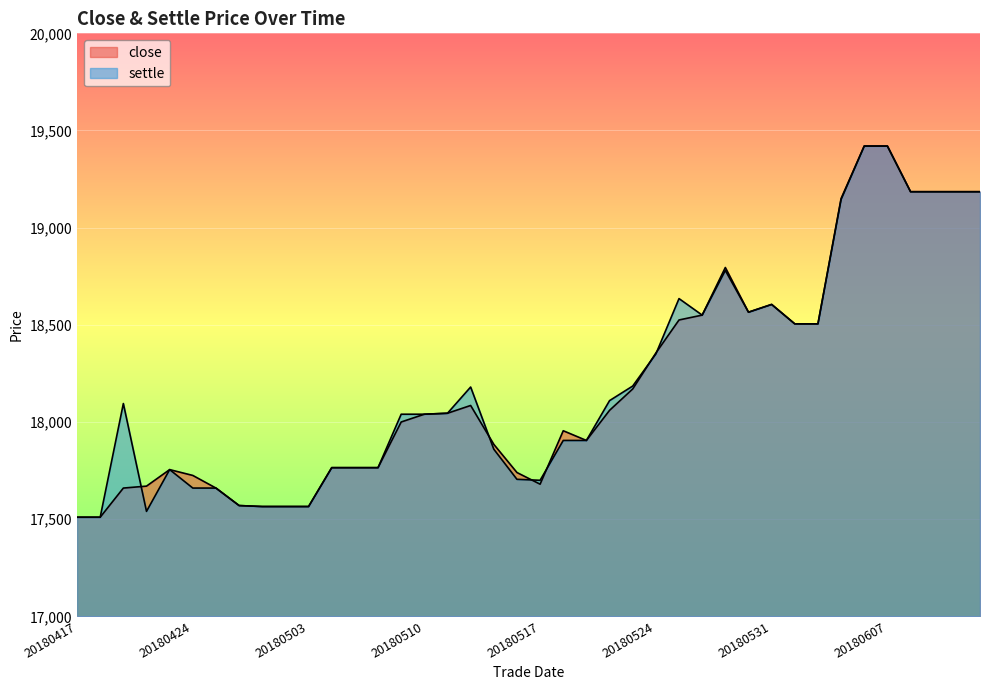

What are all the series names shown in the legend?

close, settle